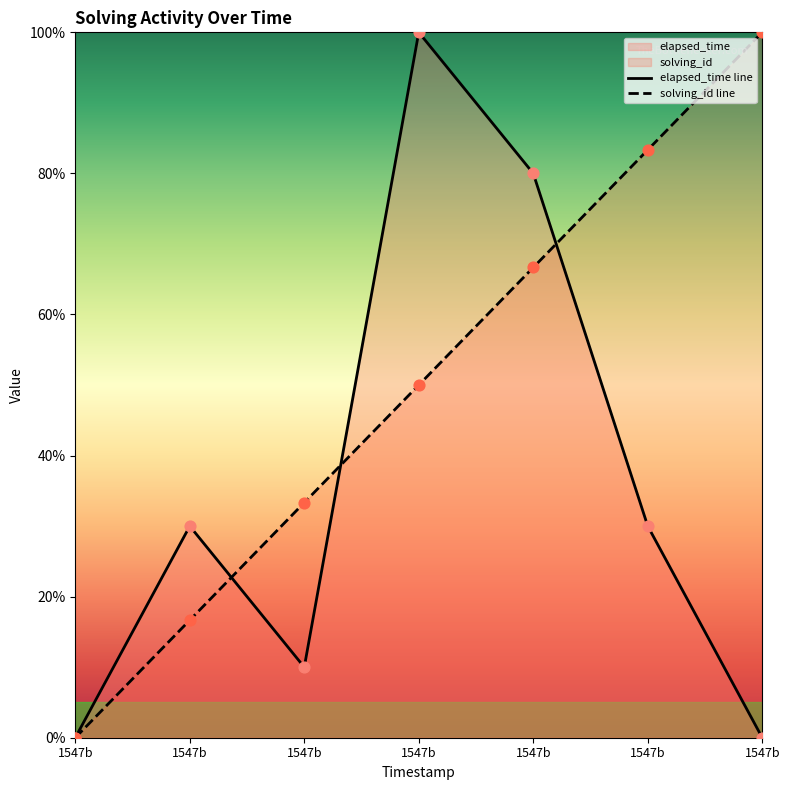

Which series has the largest total across all categories?

solving_id line